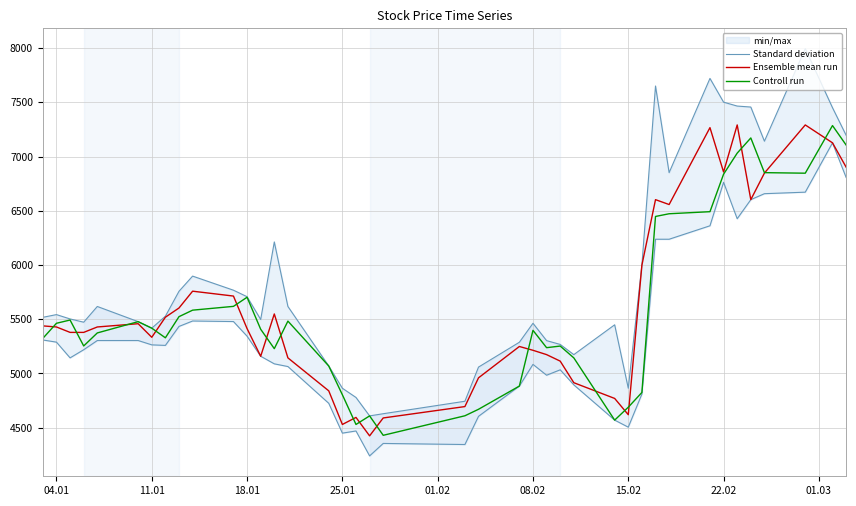

What is the maximum value for Ensemble mean run?

7292